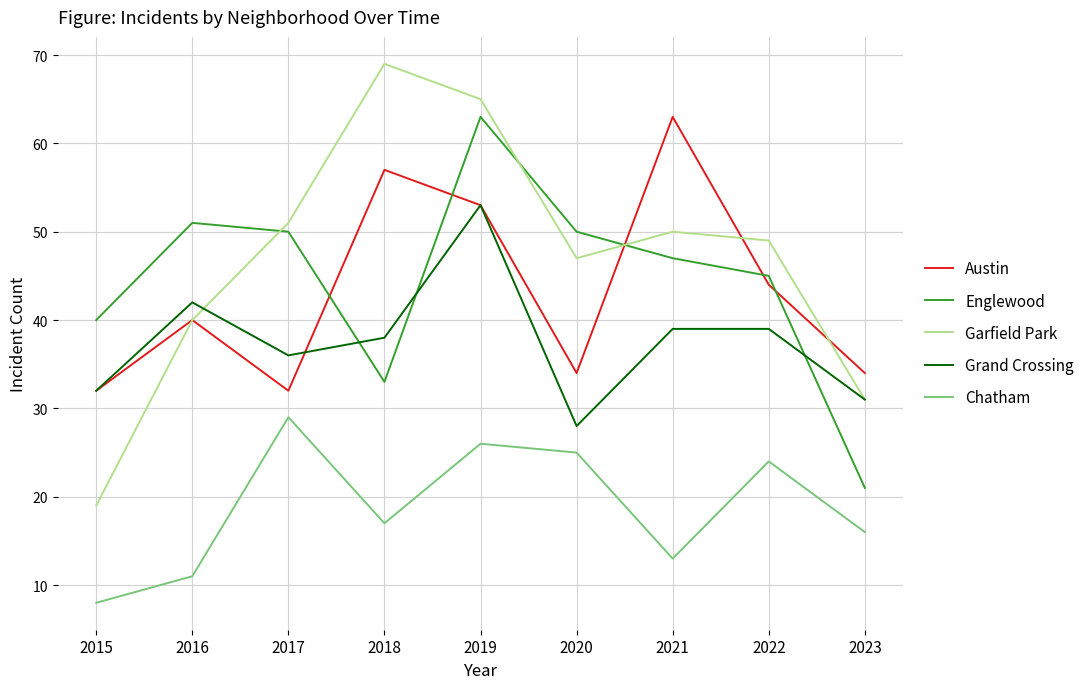

Reading left to right, transcribe all the data shown in this chart.

Austin: 32	40	32	57	53	34	63	44	34
Englewood: 40	51	50	33	63	50	47	45	21
Garfield Park: 19	40	51	69	65	47	50	49	31
Grand Crossing: 32	42	36	38	53	28	39	39	31
Chatham: 8	11	29	17	26	25	13	24	16